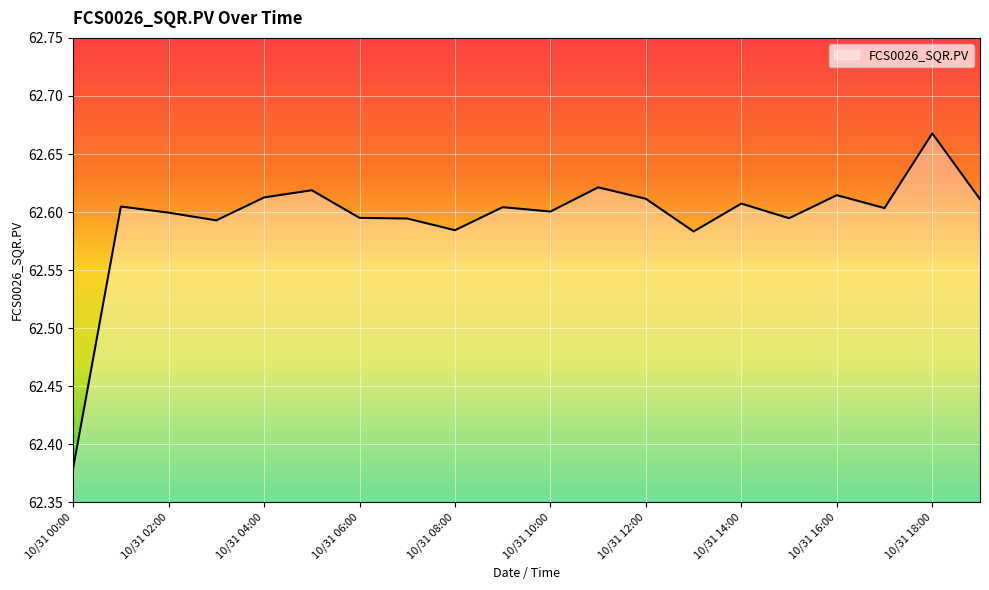

What is the difference between the maximum and minimum values?

0.3